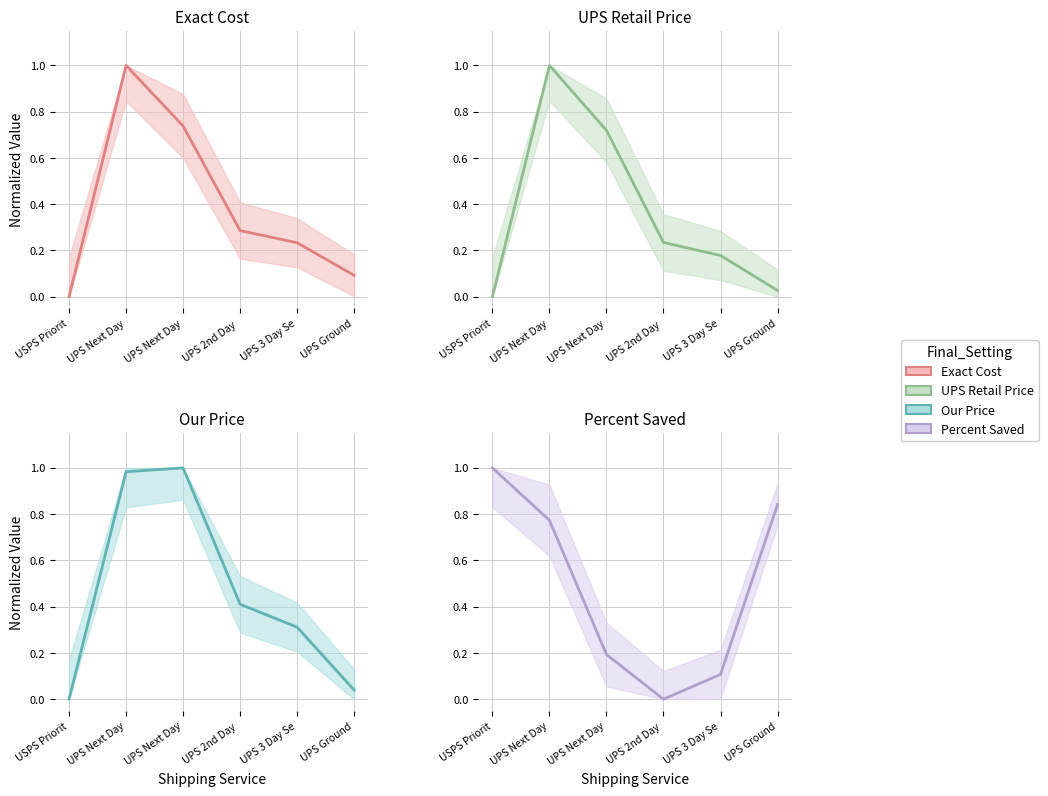

Count the number of categories in the chart.

6